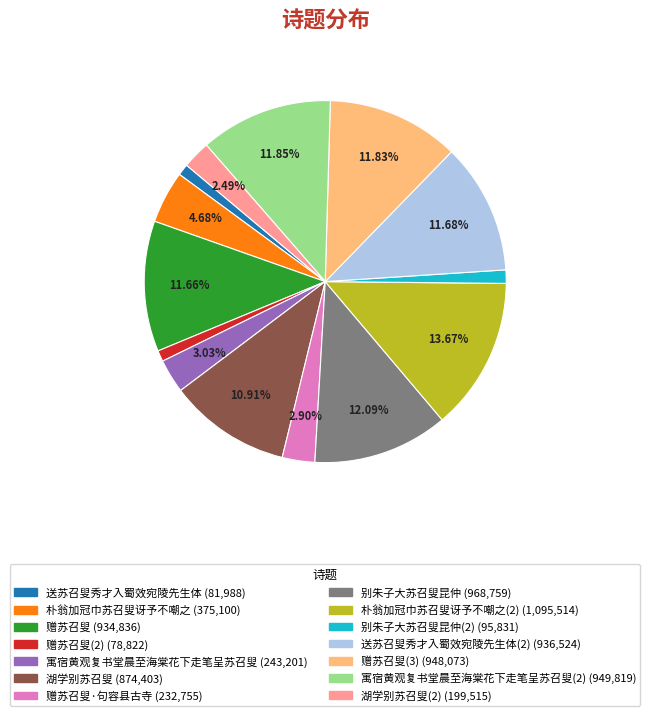

Is there any slice that represents more than half of the pie?

No